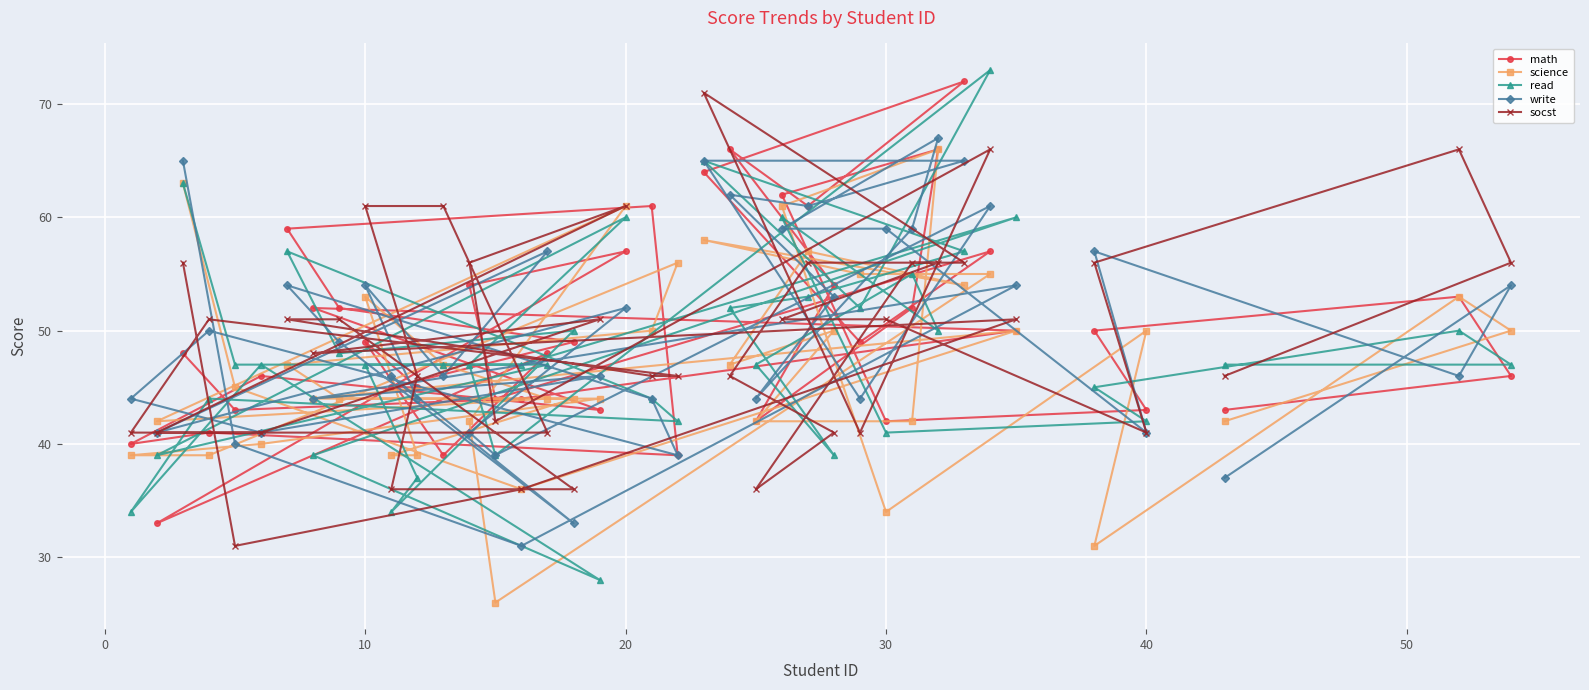

What is the value of the socst point at the 12th from the left?

51